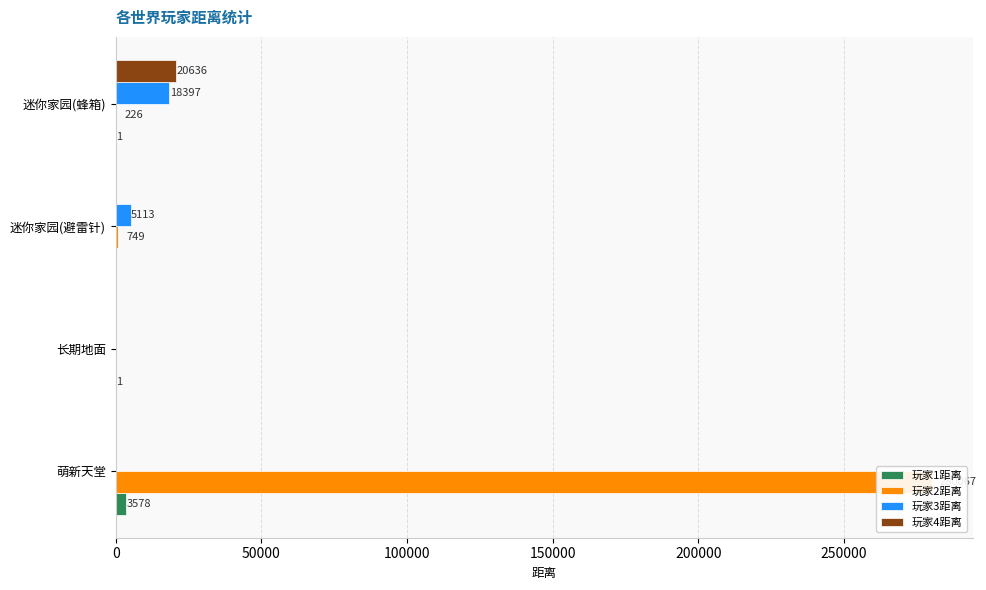

What is the difference between the maximum and minimum values in the 玩家2距离 series?

280067